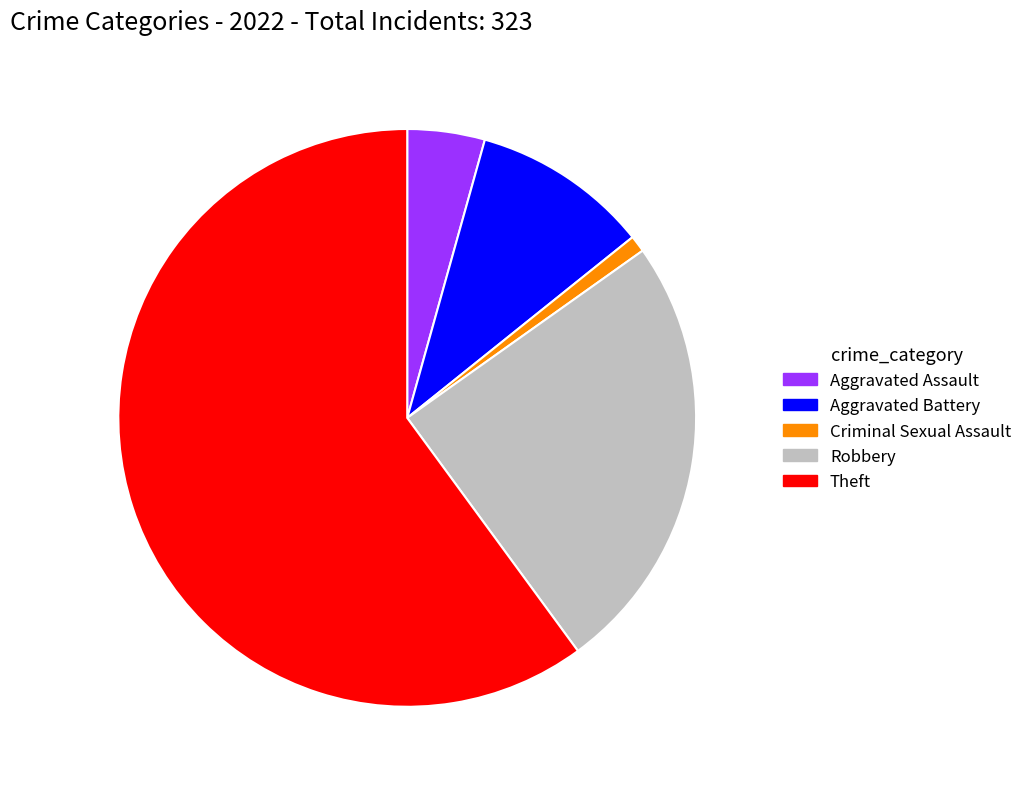

What is the largest slice in the pie chart?

Theft